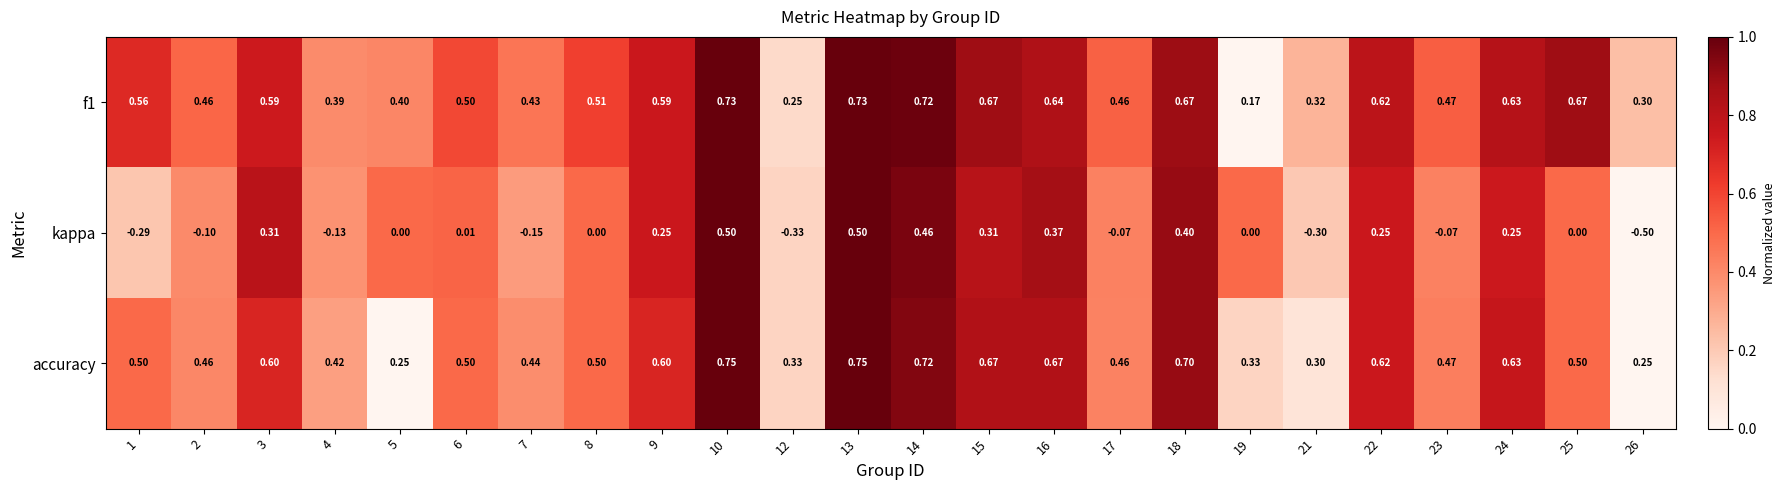

Is the value of f1 at 18 greater than the value of kappa at 23?

Yes